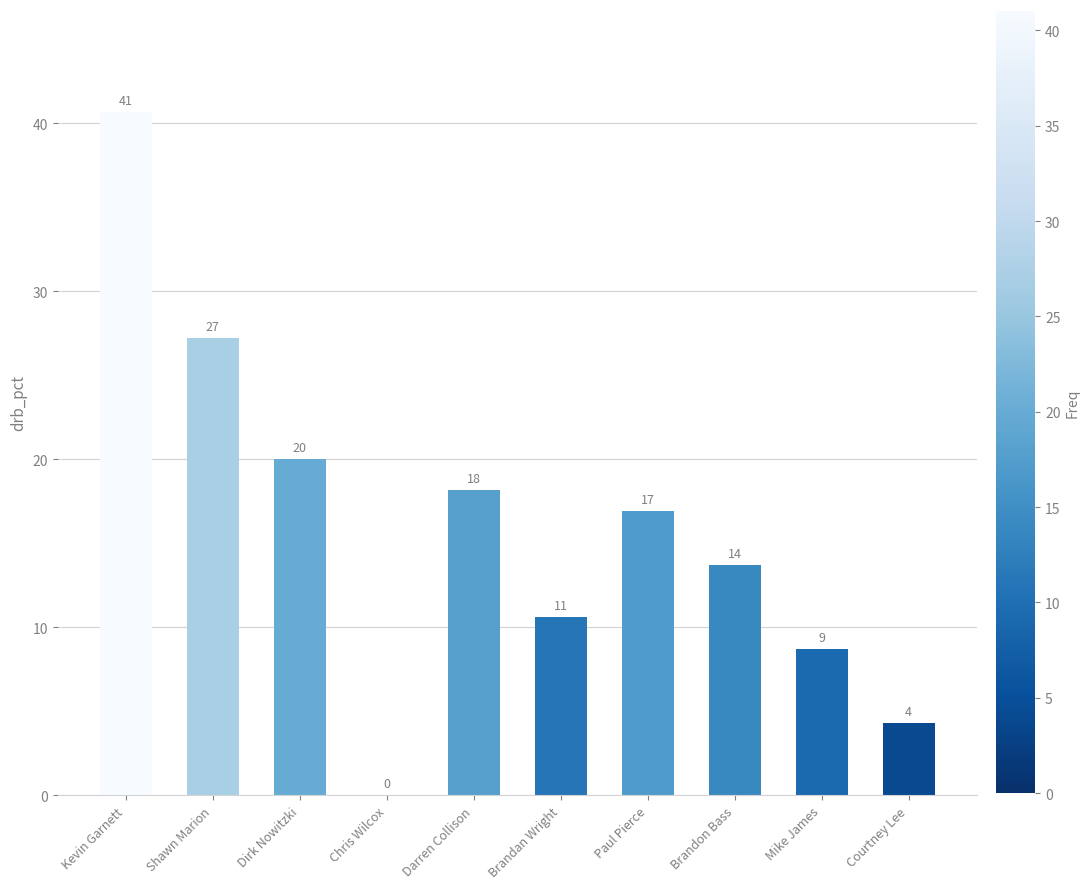

True or false: the data shows 2.6 at Courtney Lee.

False